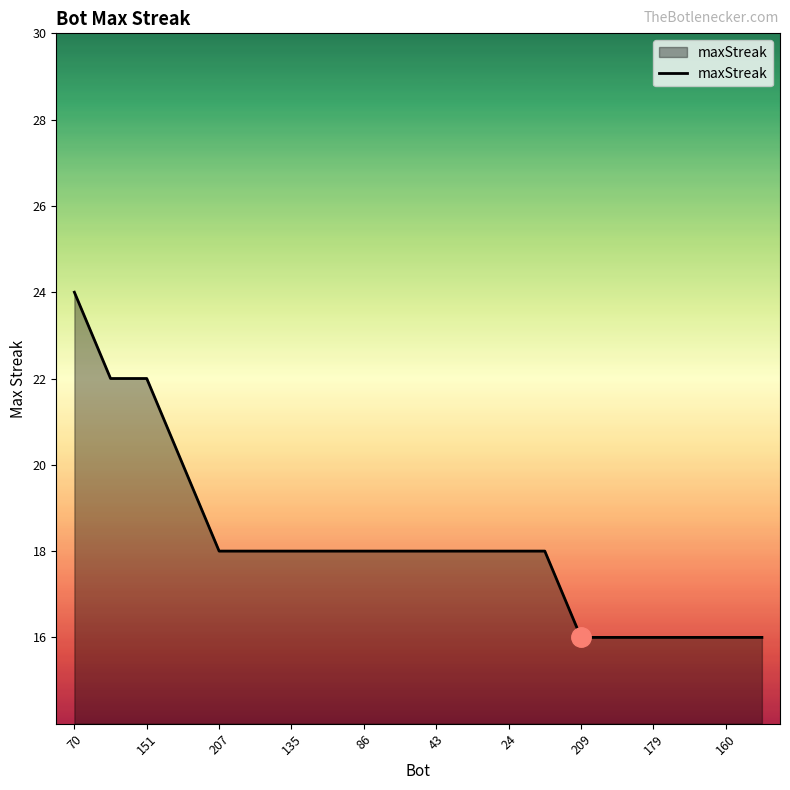

What is the sum of all values?

364